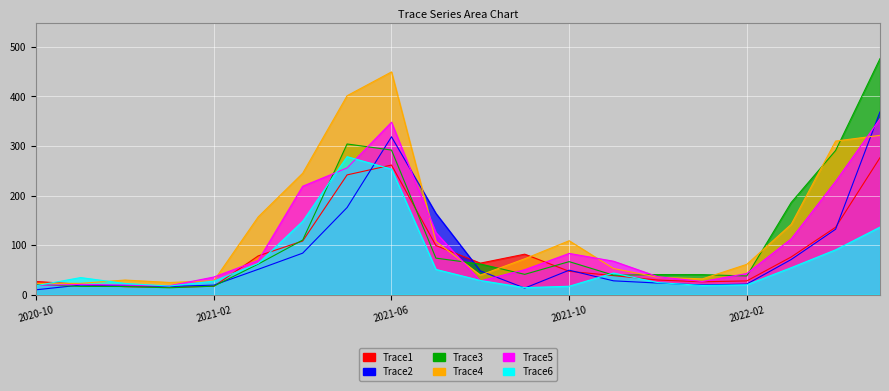

How many values in the Trace3 series exceed 61?

10